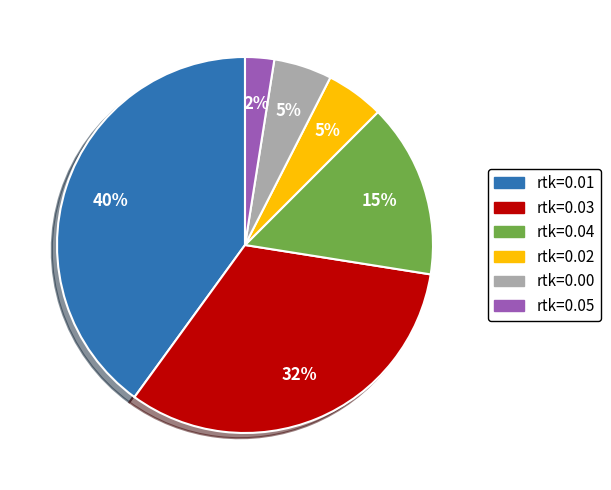

Count the number of slices in the pie.

6